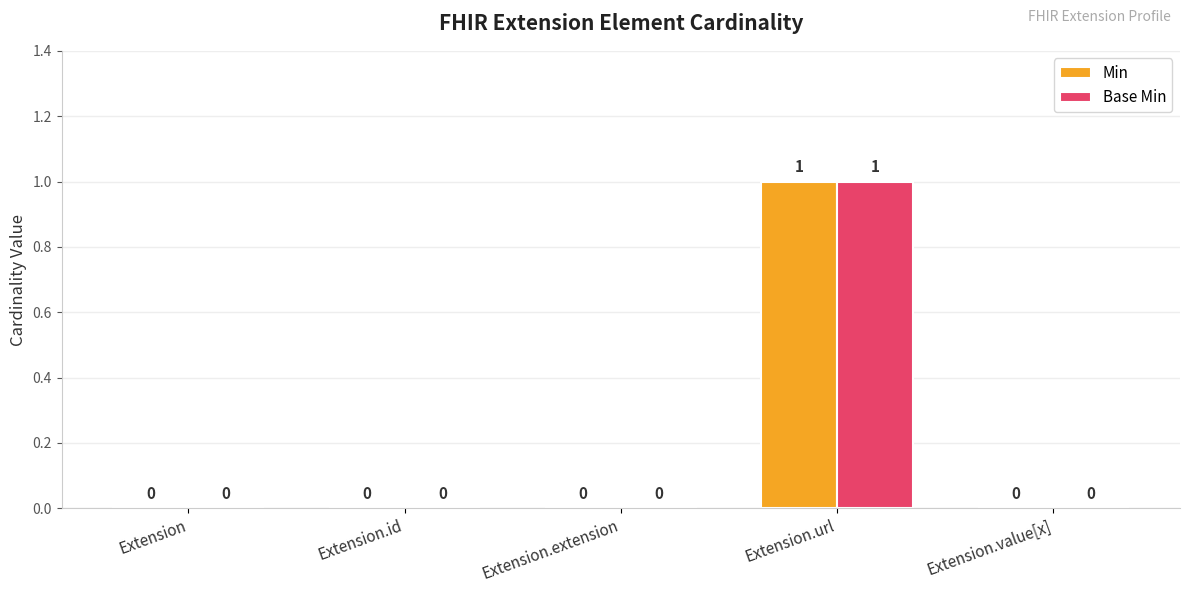

The Base Min series shows 0 at Extension.id. True or false?

True